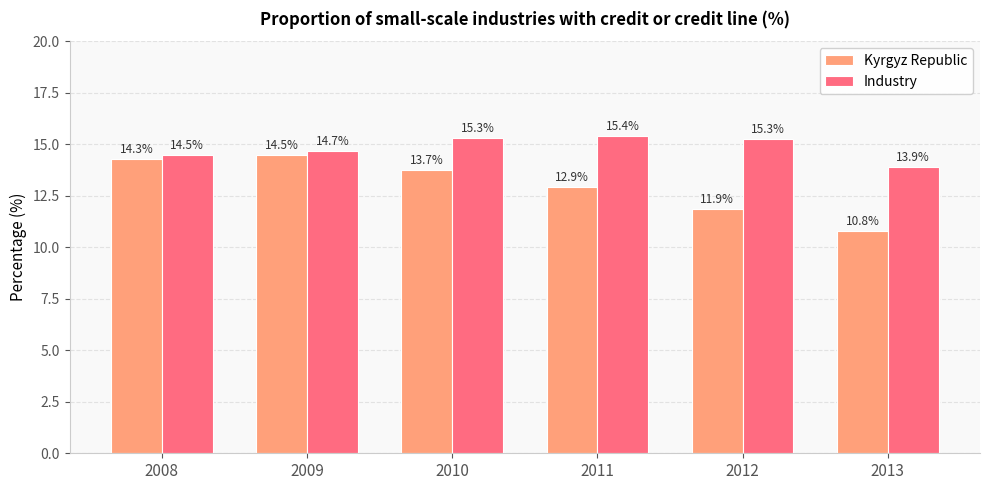

Rank the categories by Kyrgyz Republic value from highest to lowest.

2009, 2008, 2010, 2011, 2012, 2013